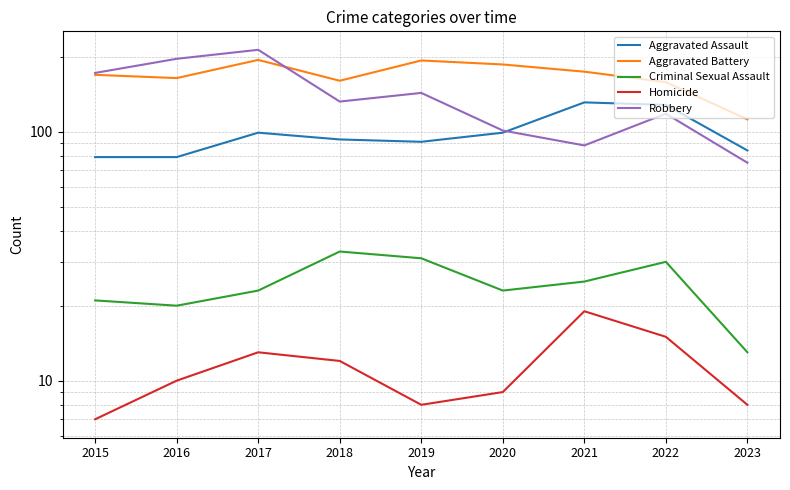

What is the value of the Robbery point at the 3rd from the left?

213